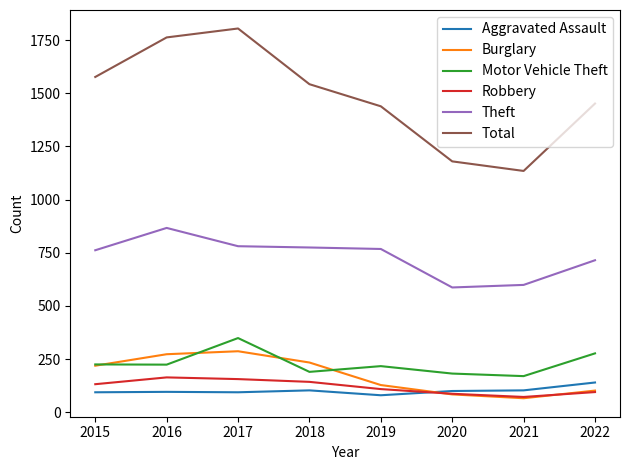

Is the value of Total at 2020 greater than the value of Robbery at 2021?

Yes